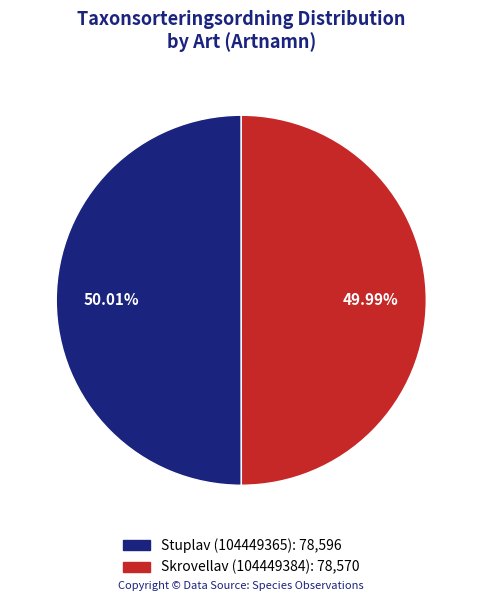

Does any single category account for the majority?

Yes